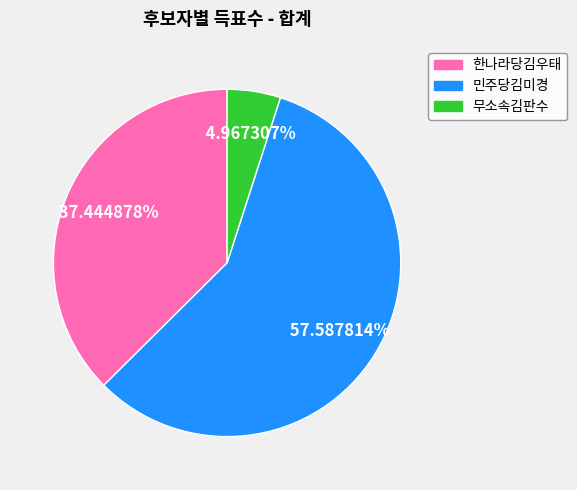

Is the sum of 한나라당김우태 and 민주당김미경 greater than half?

Yes